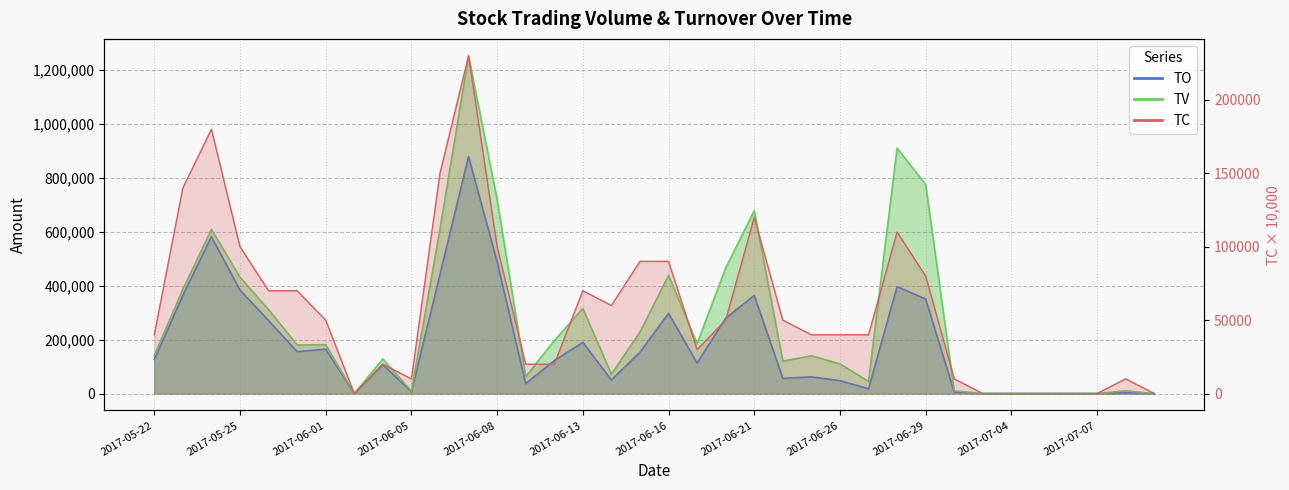

Which series changed the most between 2017-05-31 and 2017-06-05?

TV